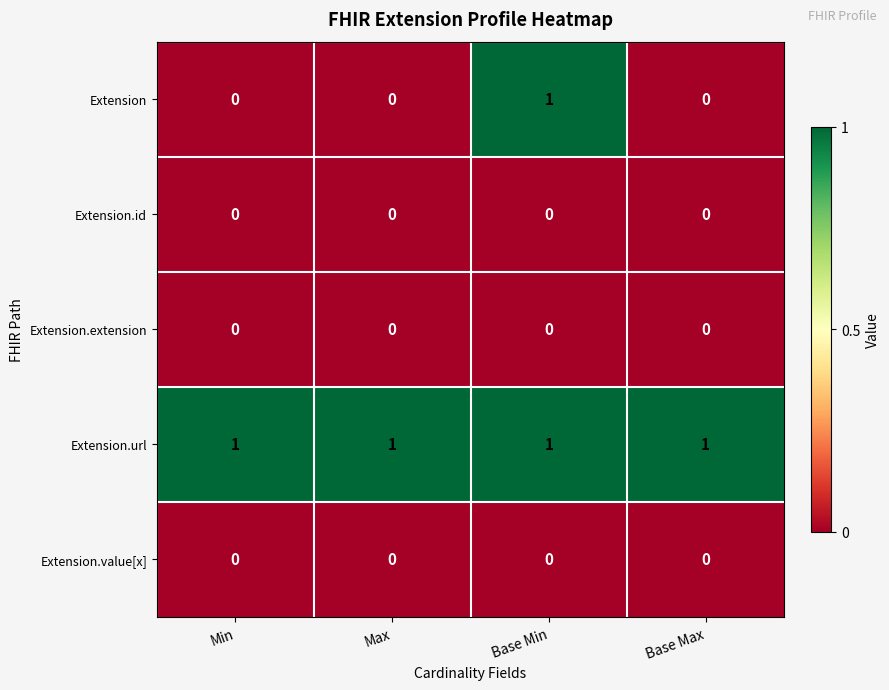

The value of Extension.value[x] at Min is 0. True or false?

True